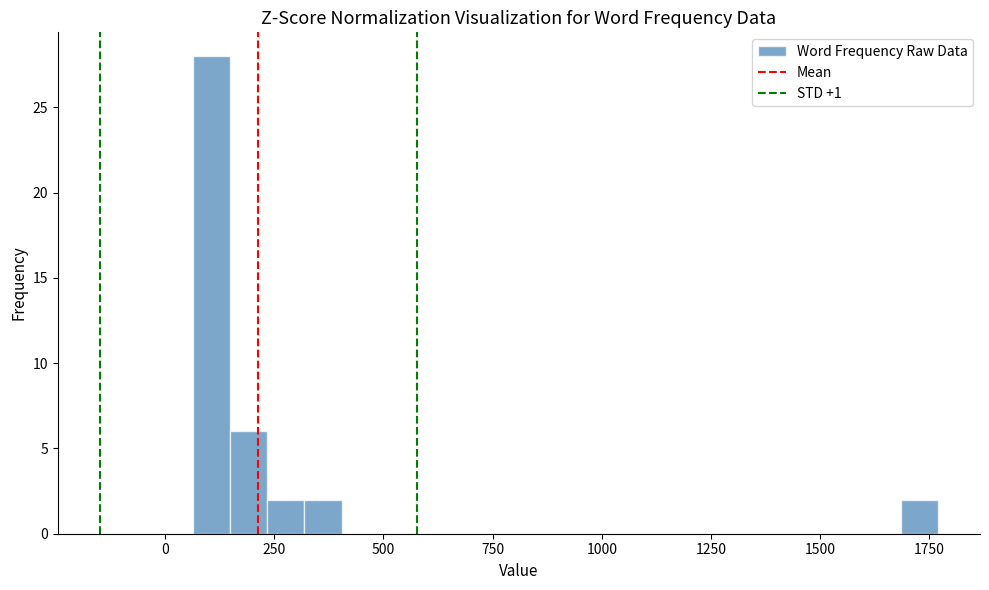

Around what value on the x-axis is the tallest bar? Give the approximate position of its centre, as read against the axis.

100